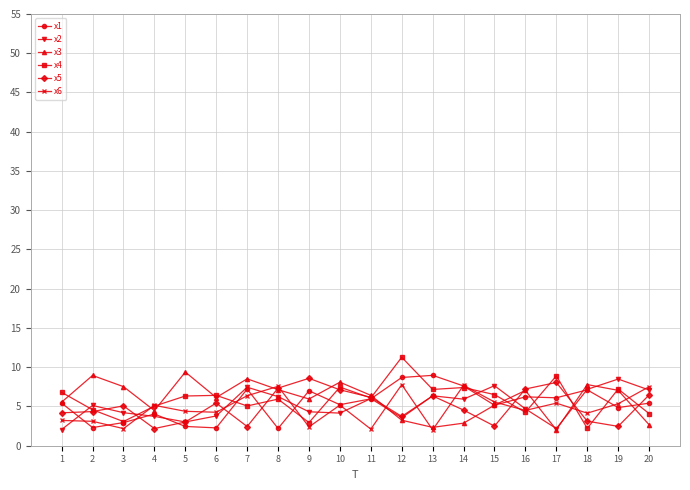

The value of x4 at 14 is 7.4. True or false?

True